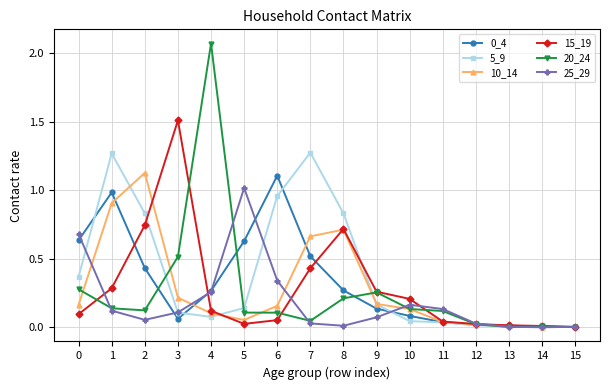

Is the value of 25_29 at 12 greater than the value of 0_4 at 2?

No